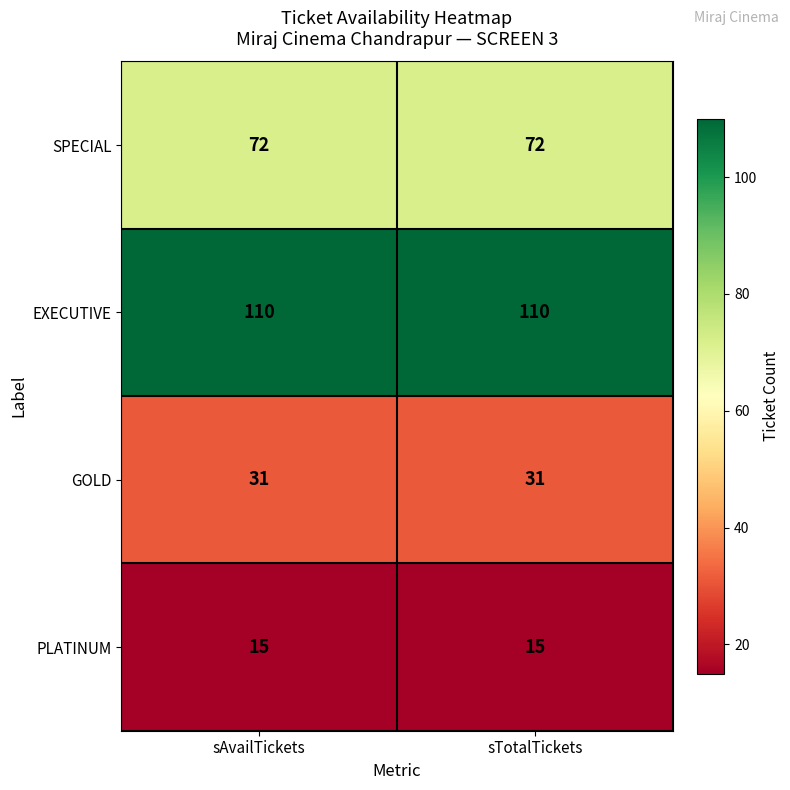

How many series are shown in this chart?

4